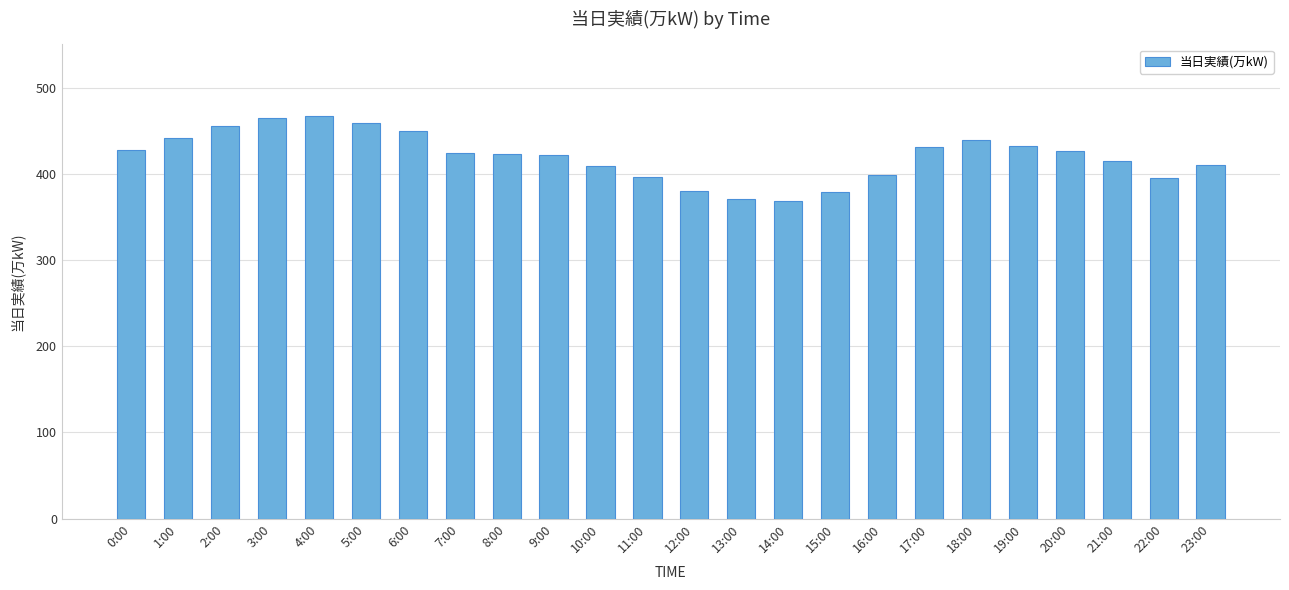

What is the sum of all values?

10083